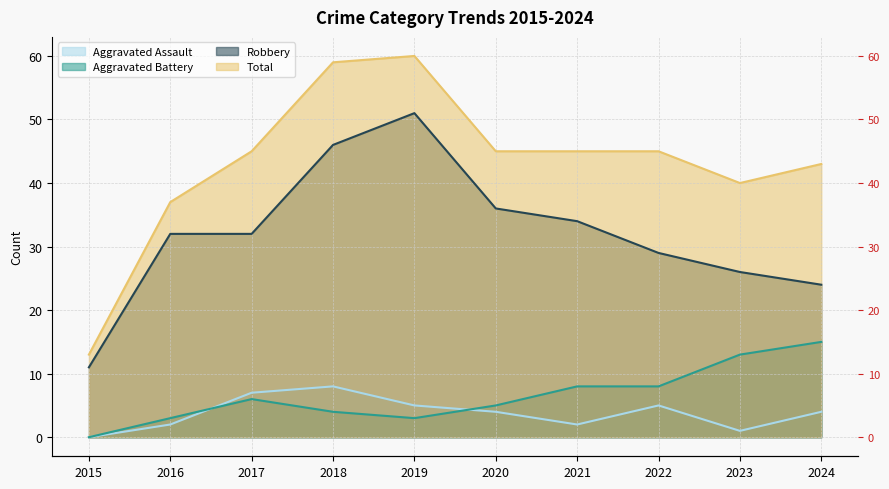

Is it true that Robbery equals 46 at 2018?

True